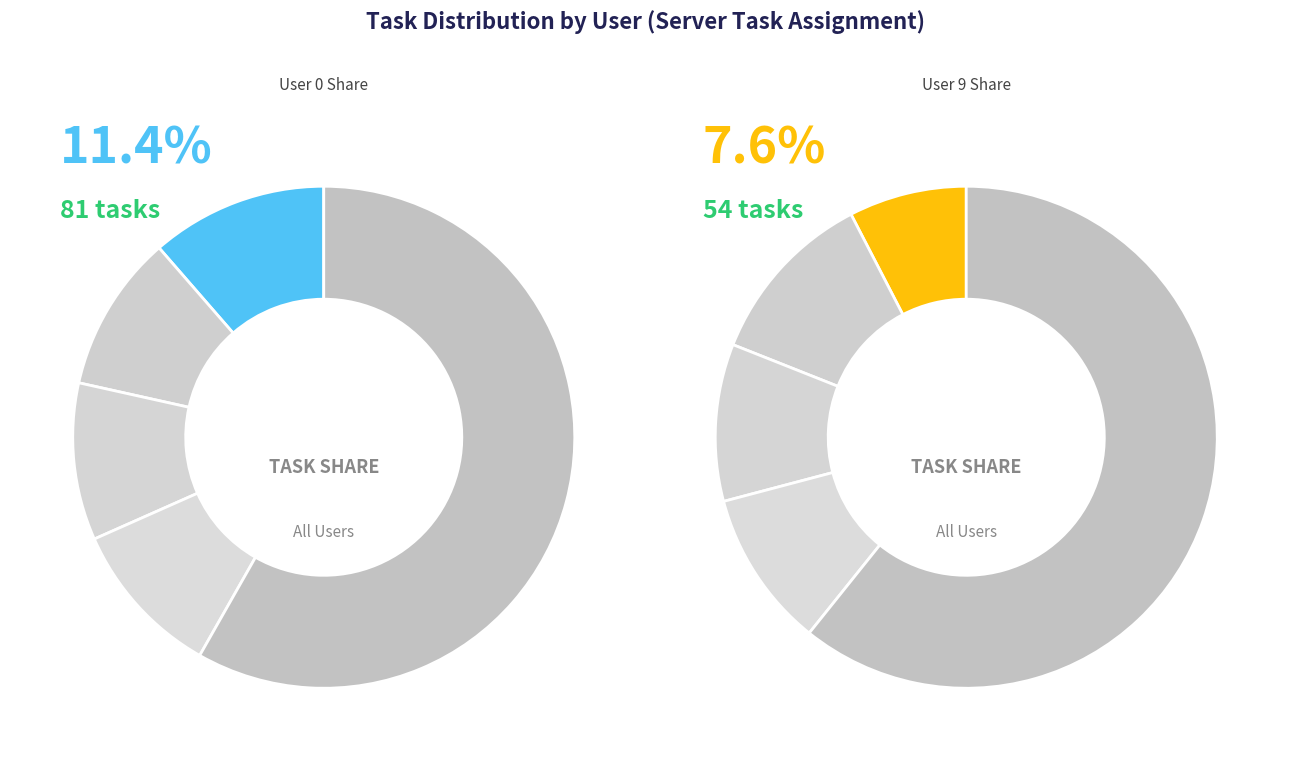

Which slice is the largest?

User 0